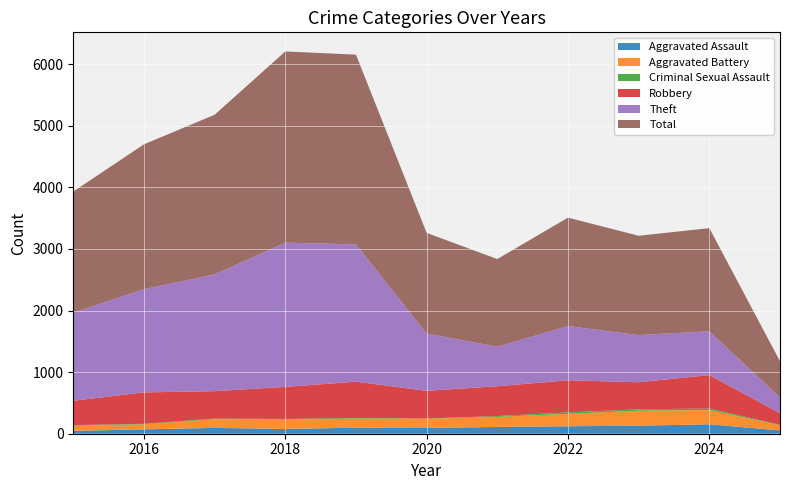

Reading left to right, extract all data points from this chart.

Aggravated Assault: 46	71	95	77	98	94	110	121	130	153	54
Aggravated Battery: 82	82	142	152	148	150	163	202	244	232	84
Criminal Sexual Assault: 12	8	8	11	8	3	14	24	22	24	7
Robbery: 395	510	446	520	591	450	484	521	440	543	188
Theft: 1429	1676	1896	2342	2230	930	642	880	766	712	255
Total: 1968	2352	2592	3105	3080	1634	1423	1761	1612	1674	589